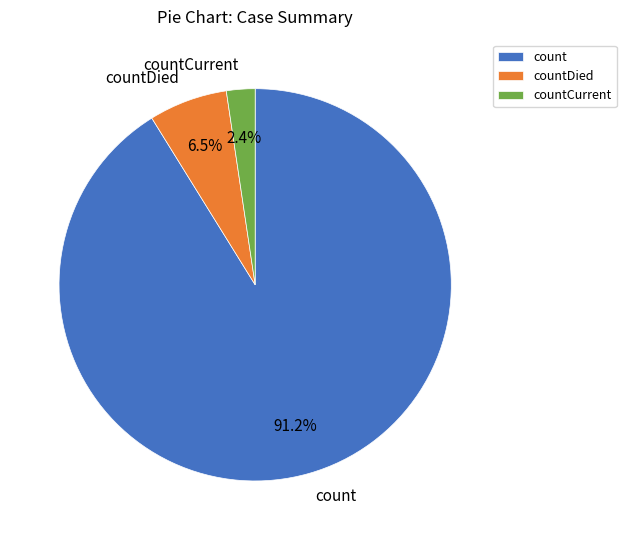

Rank the categories by value from lowest to highest.

countCurrent, countDied, count